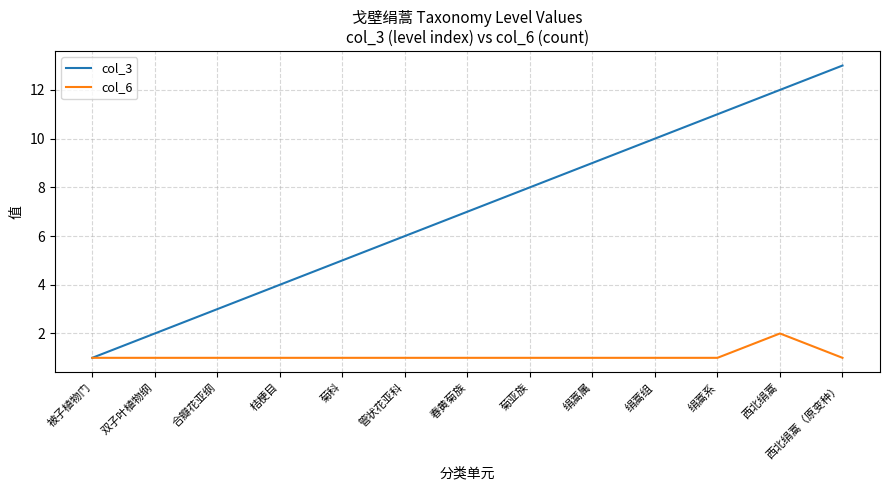

How many distinct data groups are displayed?

2